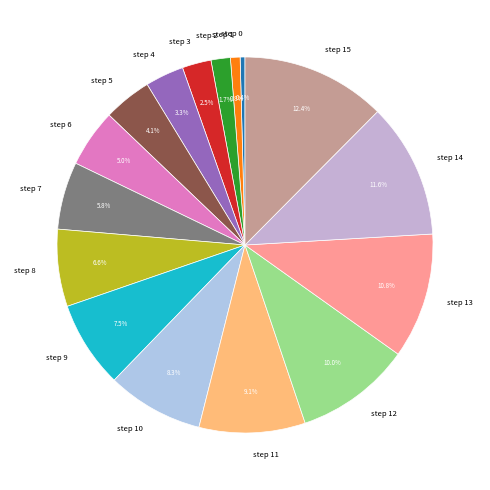

What is the largest slice in the pie chart?

step 15